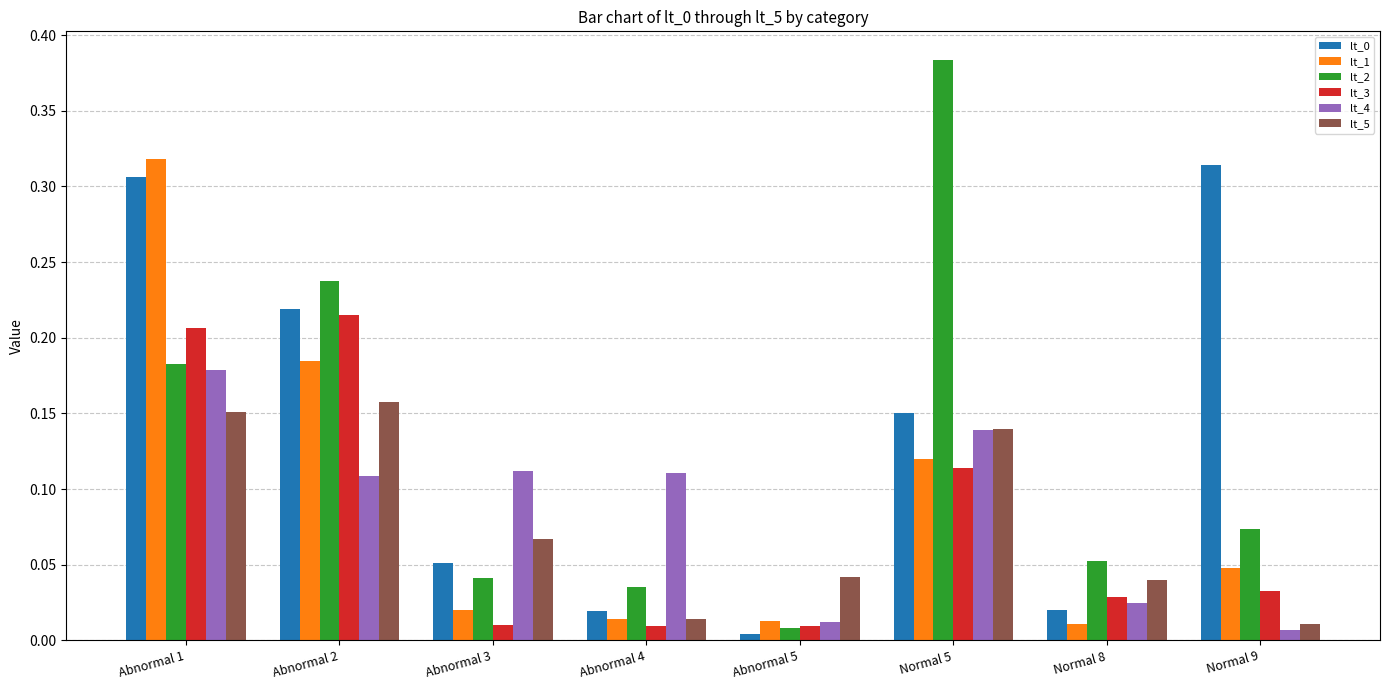

Between Abnormal 2 and Abnormal 3, which series saw the biggest shift?

lt_3